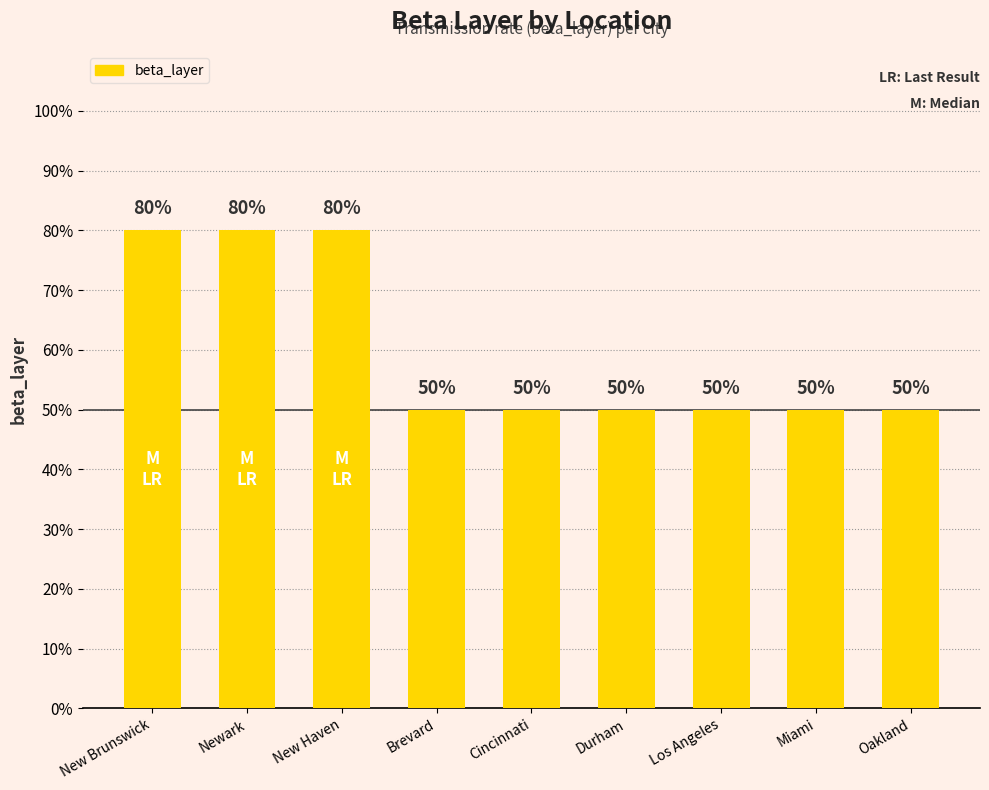

The value at Durham is 0.5. True or false?

True